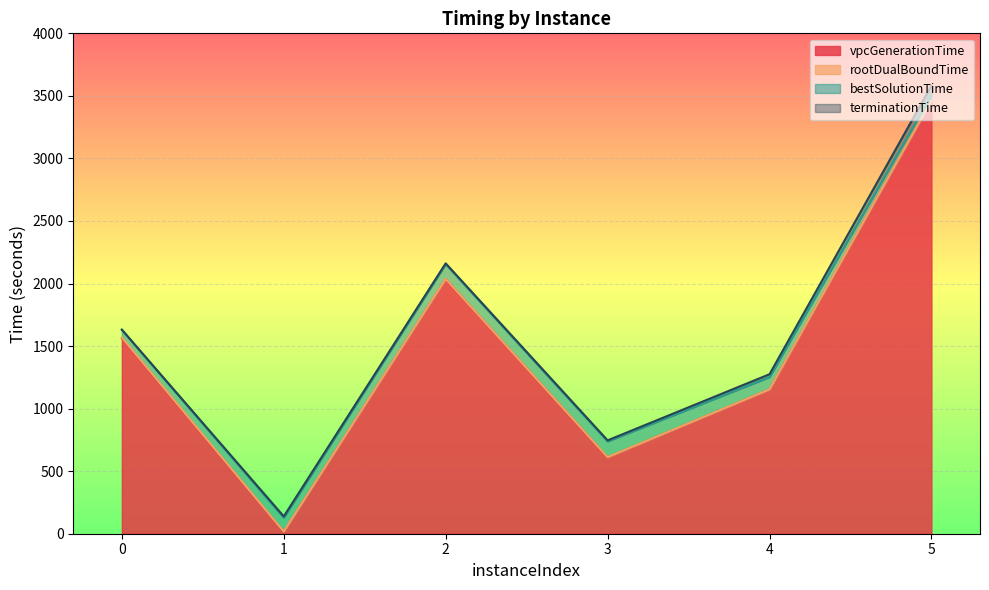

Is it true that rootDualBoundTime equals 383.6 at 4?

False